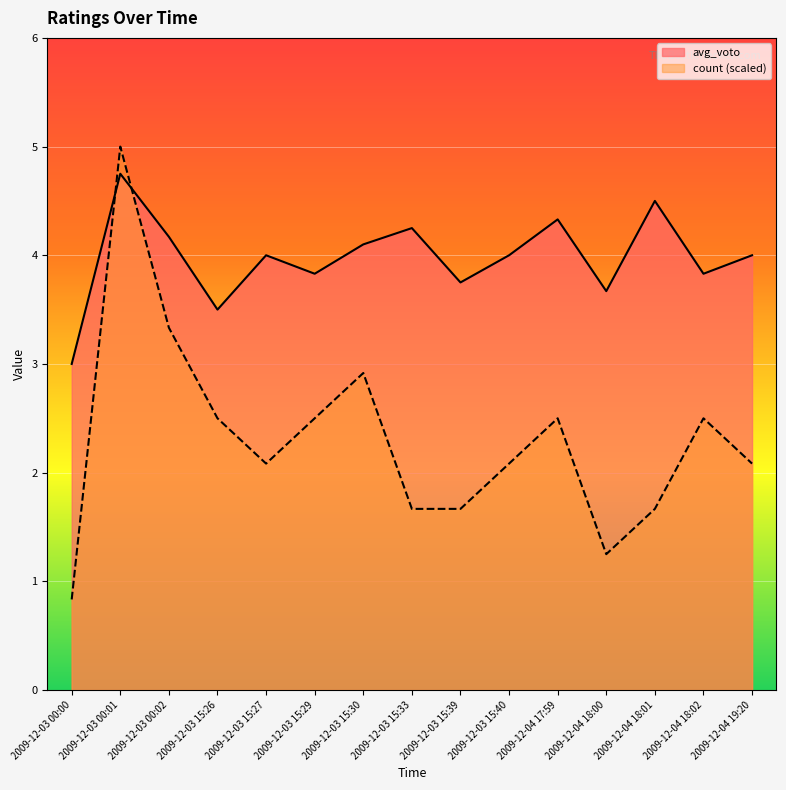

At which category does count (scaled) reach its first local valley?

2009-12-03 15:27